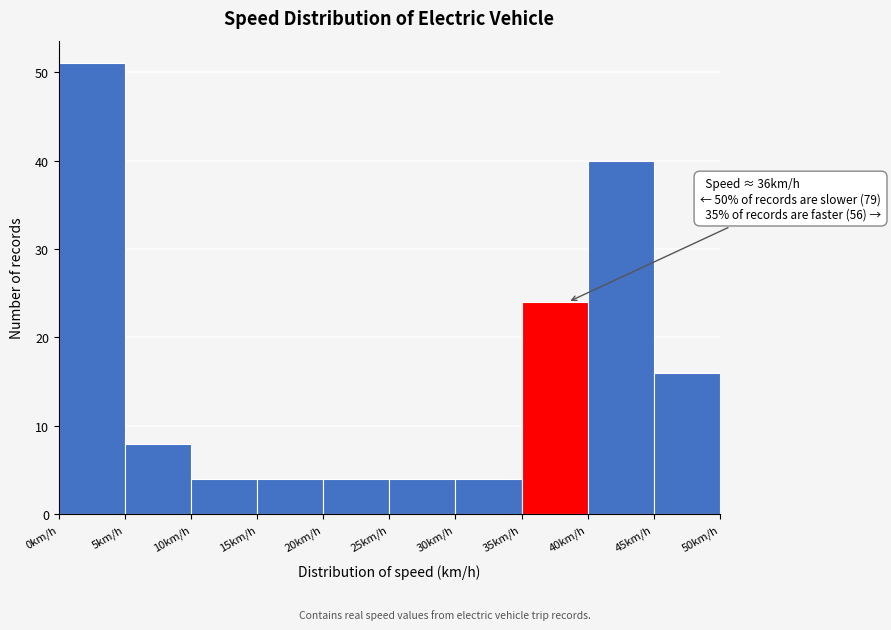

Over which range of the x-axis is the bar tallest?

0 to 5